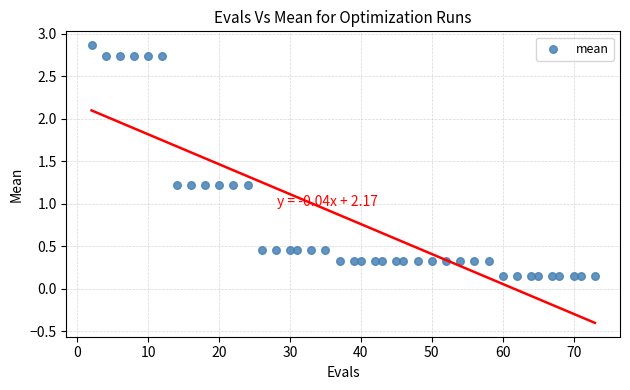

What is the range of X values (max minus min)?

71.0